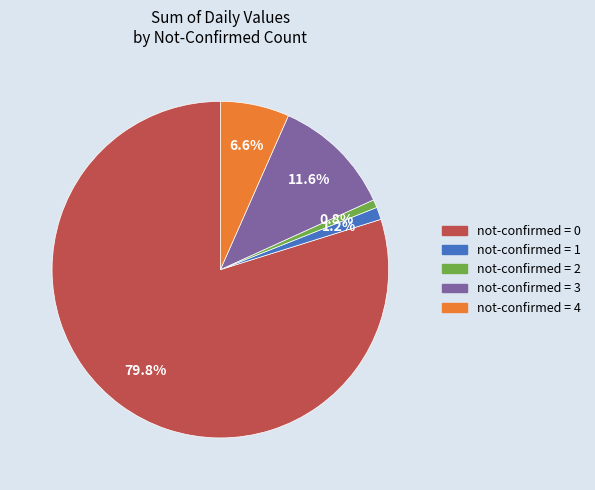

Is there any slice that represents more than half of the pie?

Yes